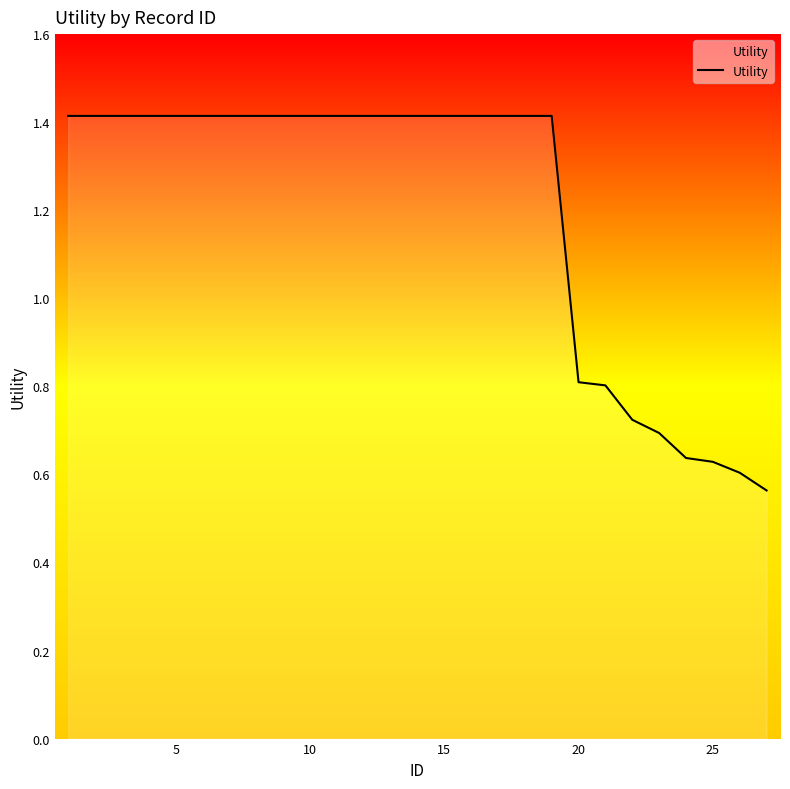

What is the difference between the maximum and minimum values?

0.9